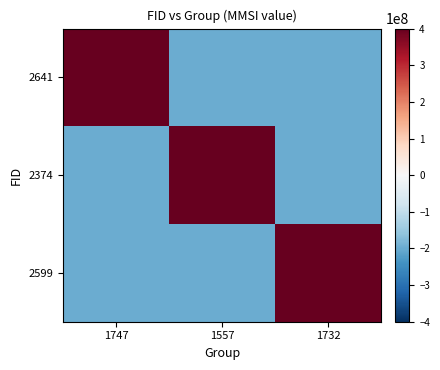

Reading left to right, transcribe all the data shown in this chart.

2641: 1747=400033403.0	1557=-200016701.5	1732=-200016701.5
2374: 1747=-200016701.5	1557=400033403.0	1732=-200016701.5
2599: 1747=-200016701.5	1557=-200016701.5	1732=400033403.0